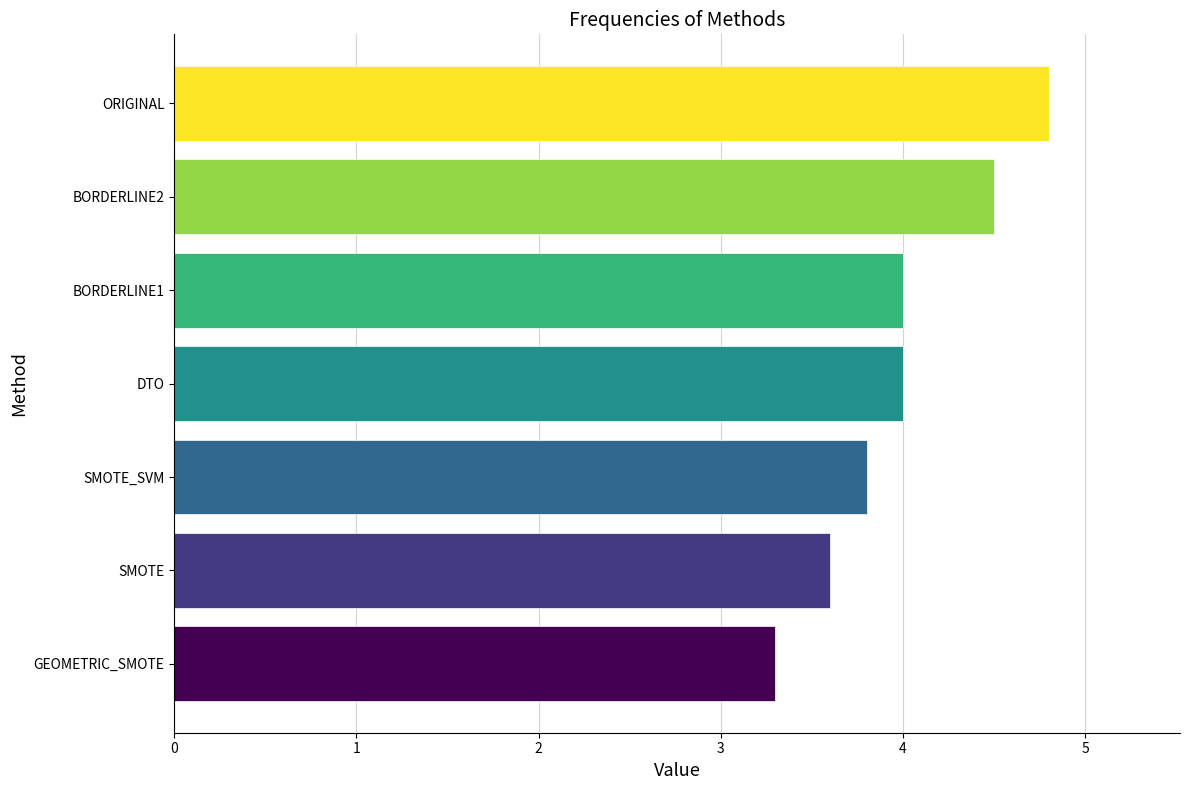

Between BORDERLINE2 and ORIGINAL, which is larger?

ORIGINAL